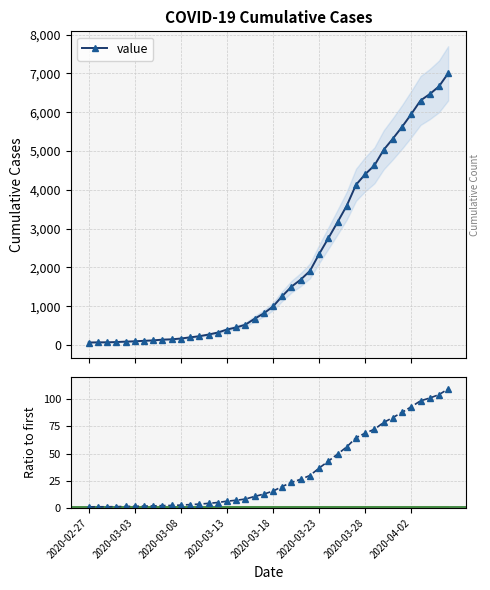

Count the number of categories in the chart.

40